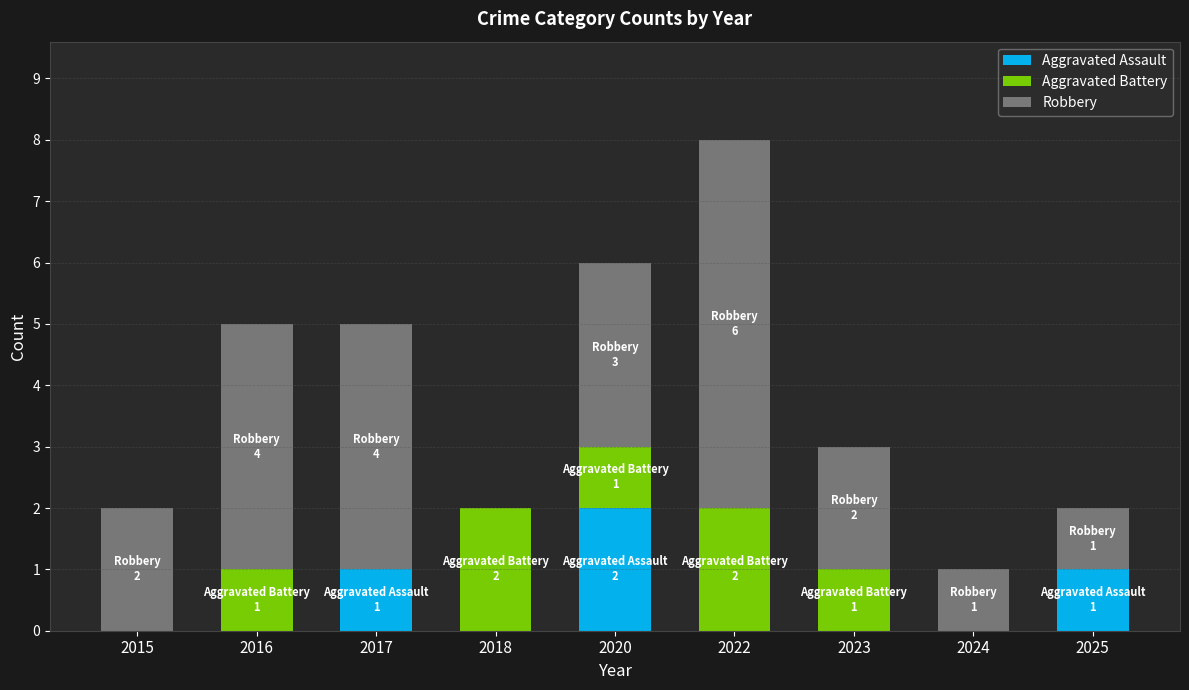

Reading right to left, transcribe the values for Aggravated Assault.

2025=1	2024=0	2023=0	2022=0	2020=2	2018=0	2017=1	2016=0	2015=0